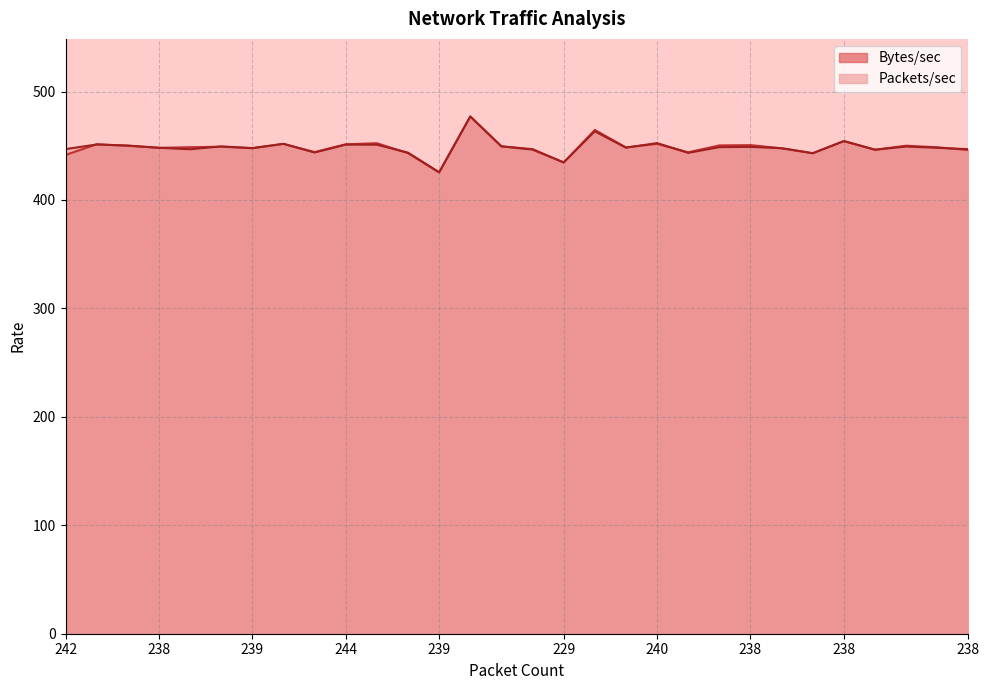

List the series in order of their overall mean, lowest first.

Packets/sec, Bytes/sec